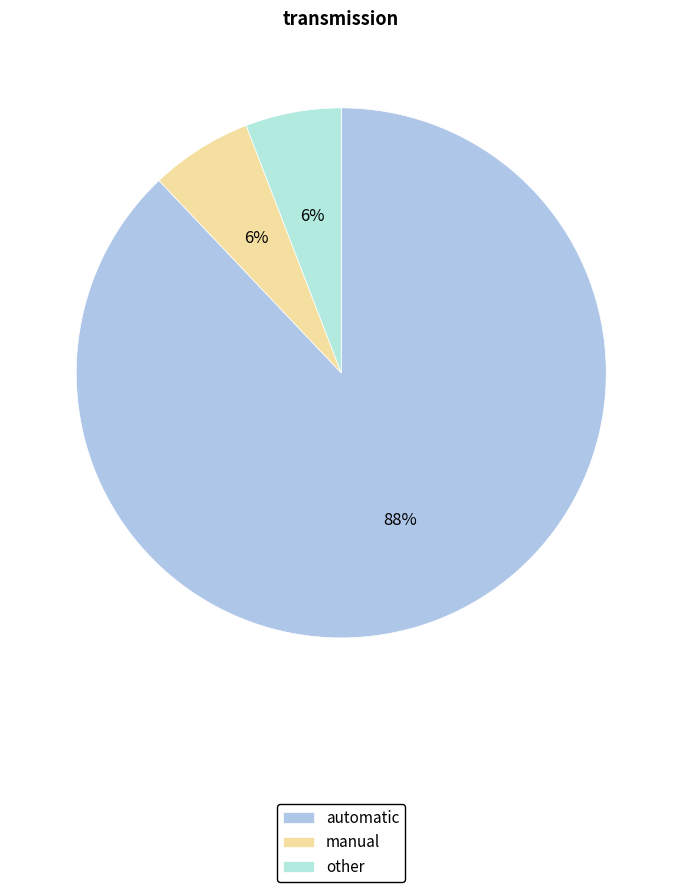

To the nearest percent, what is the combined percentage of automatic and other?

94%